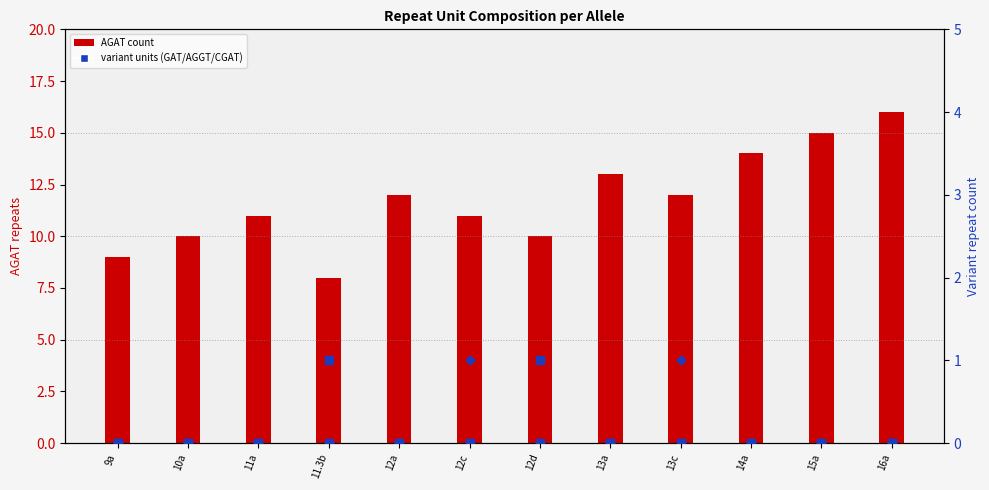

At which category is the sum across all series the highest?

16a